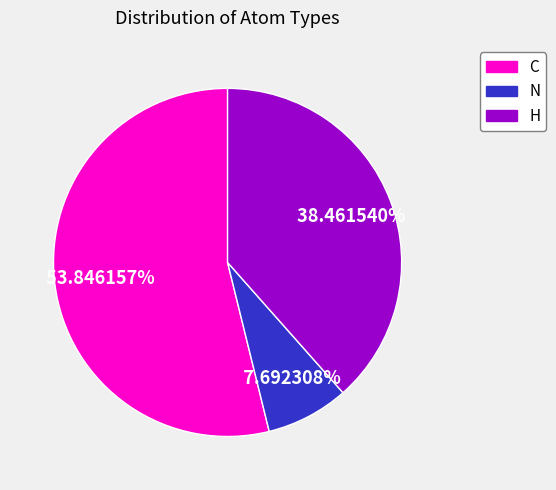

To the nearest percent, what portion does C represent?

54%